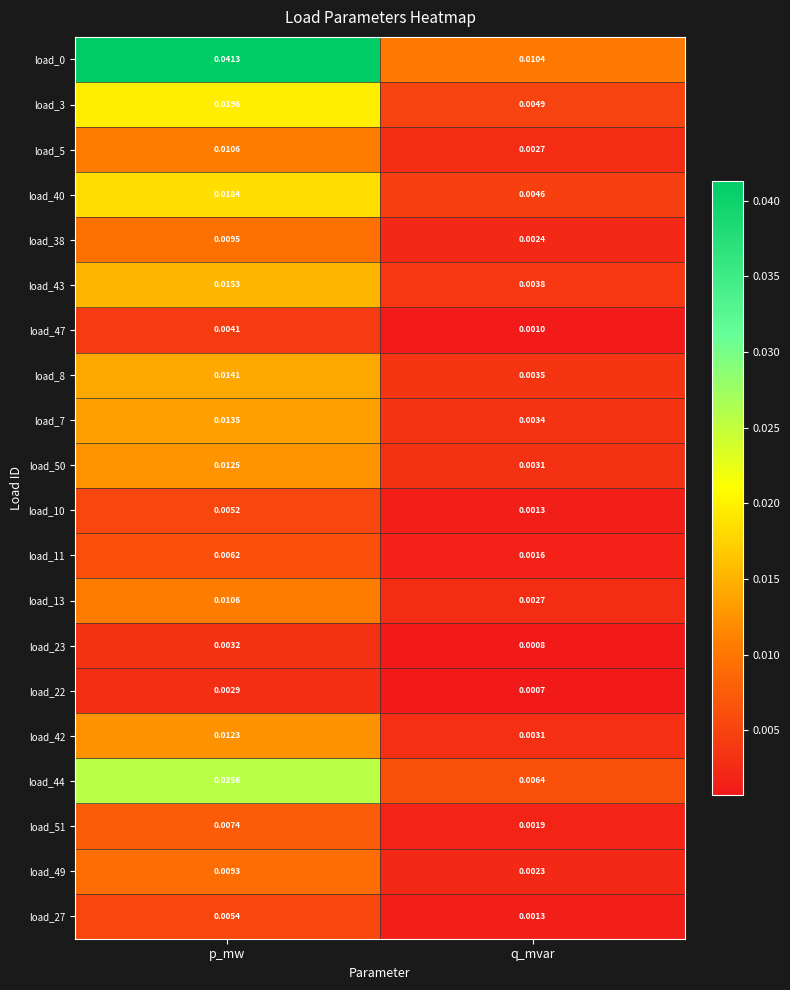

At which category is the sum across all series the highest?

p_mw